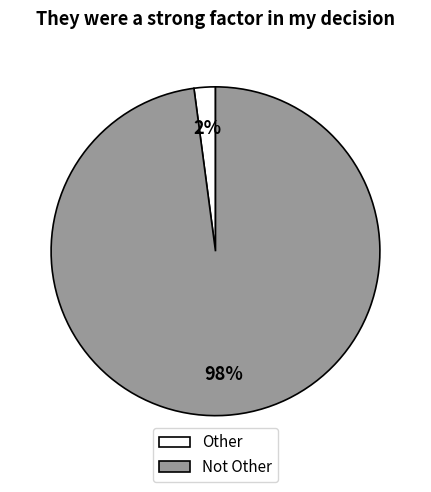

True or false: Other accounts for 2% of the total.

True